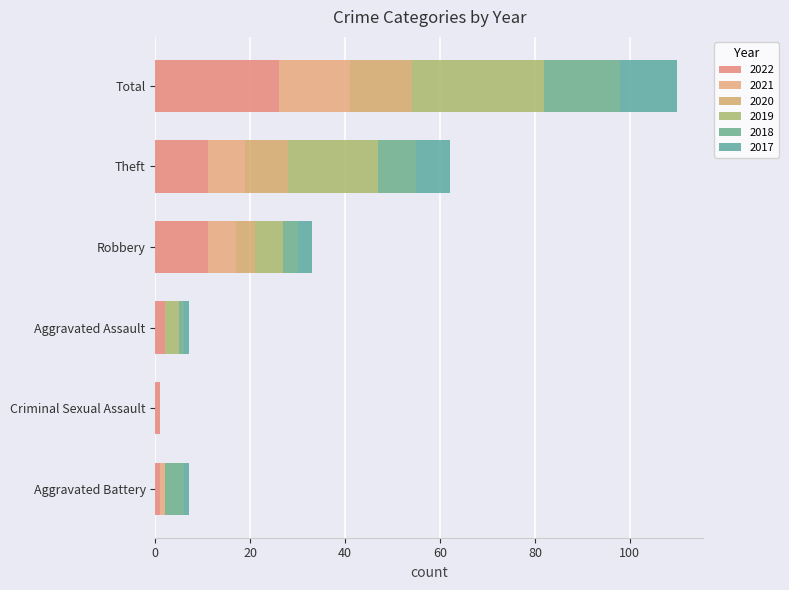

What position from the right is Criminal Sexual Assault?

5